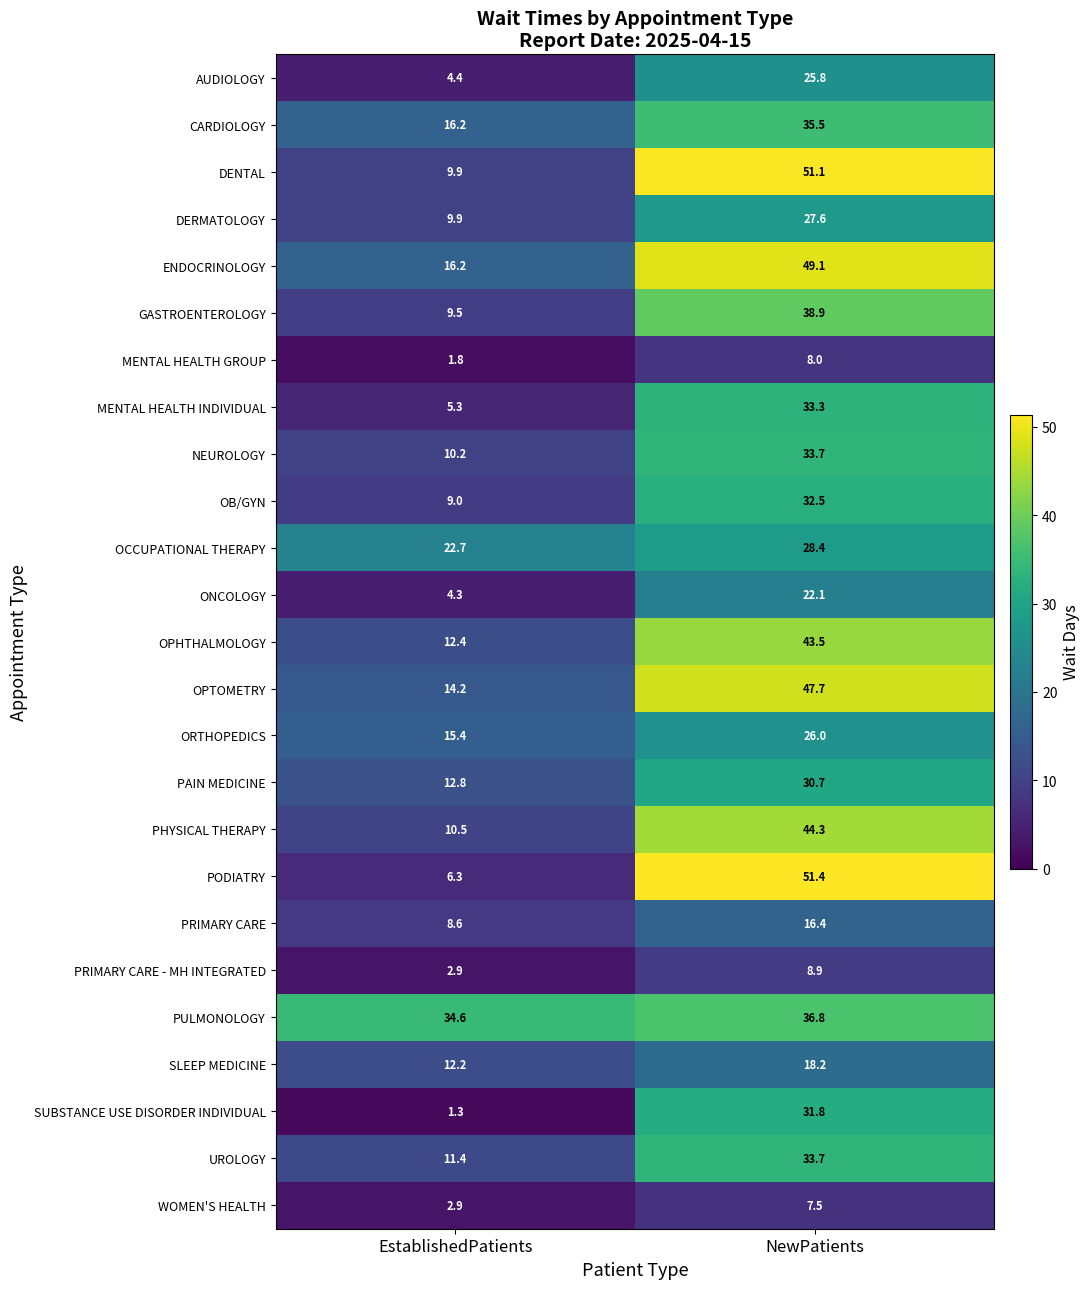

At which category is the sum across all series the highest?

NewPatients